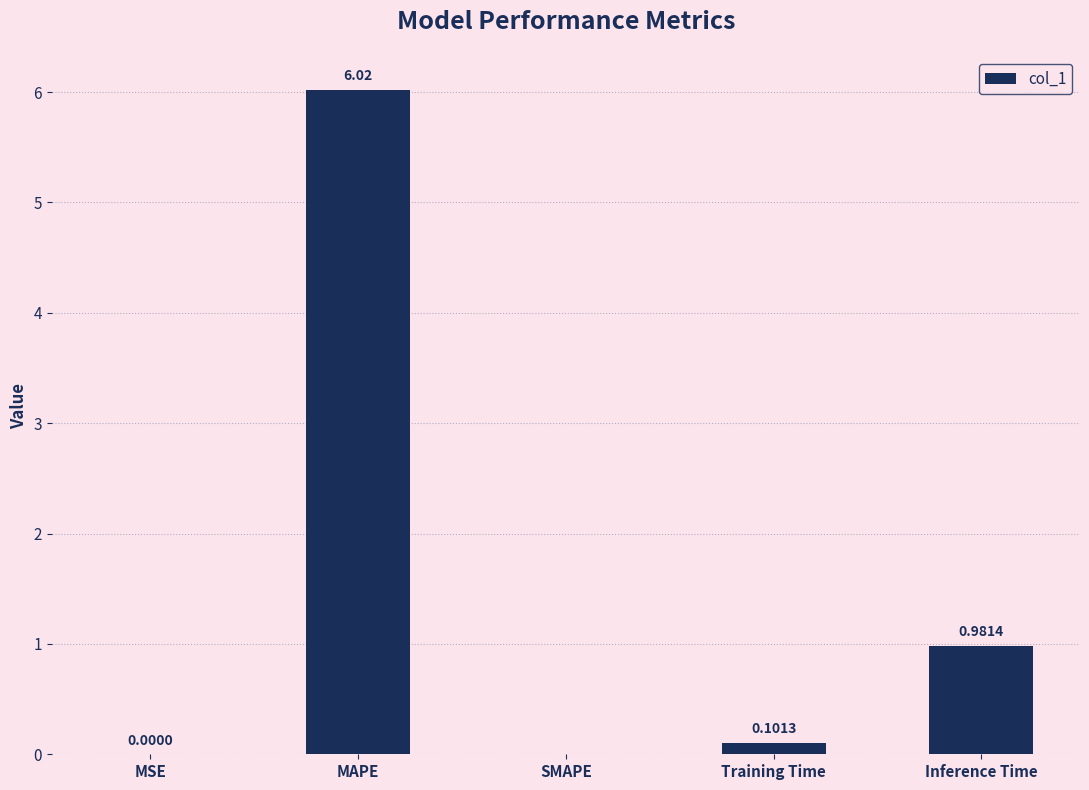

Where is the data nearest to the value 3?

Inference Time